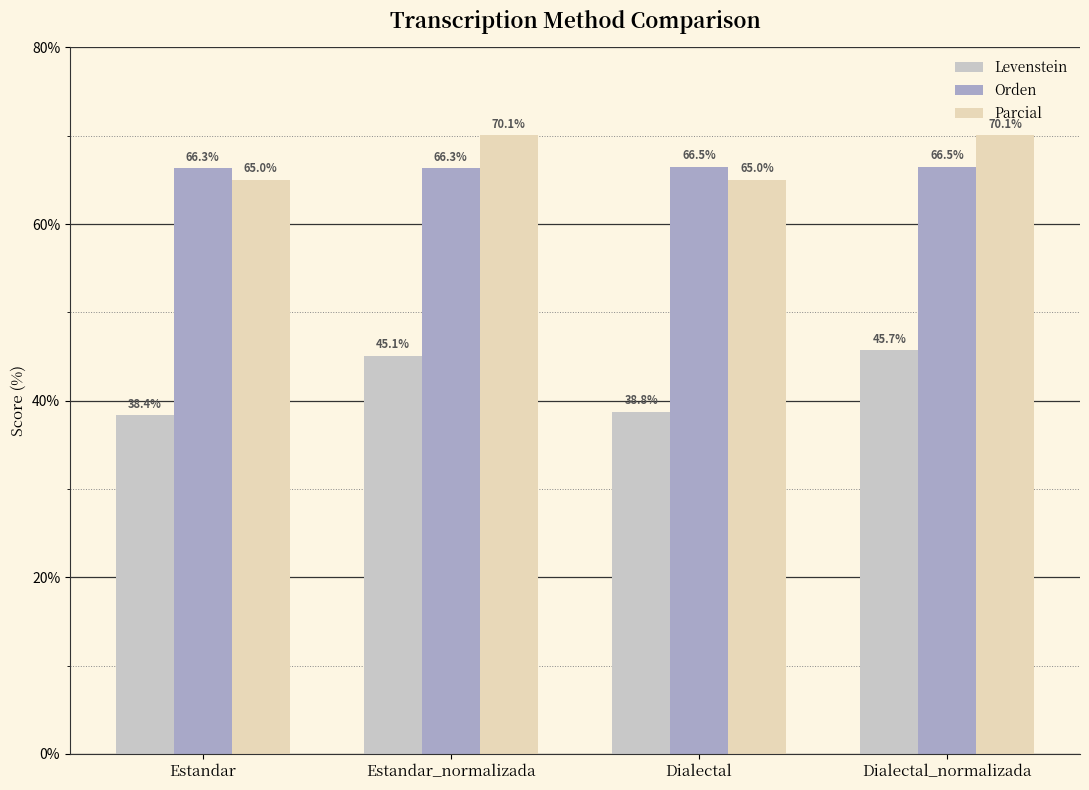

What is the minimum value for Orden?

66.3